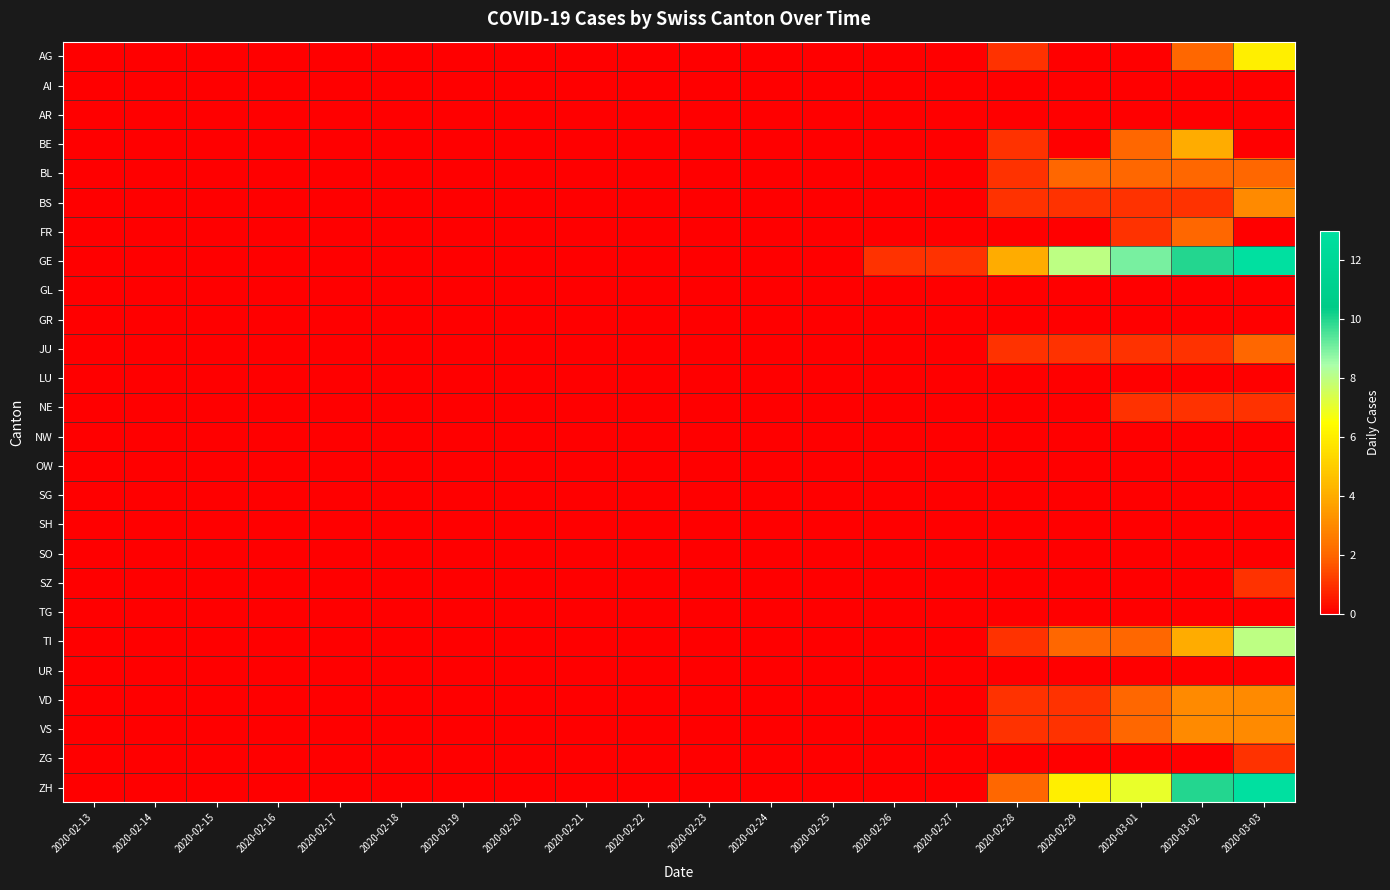

Which series has the largest range (max minus min)?

GE